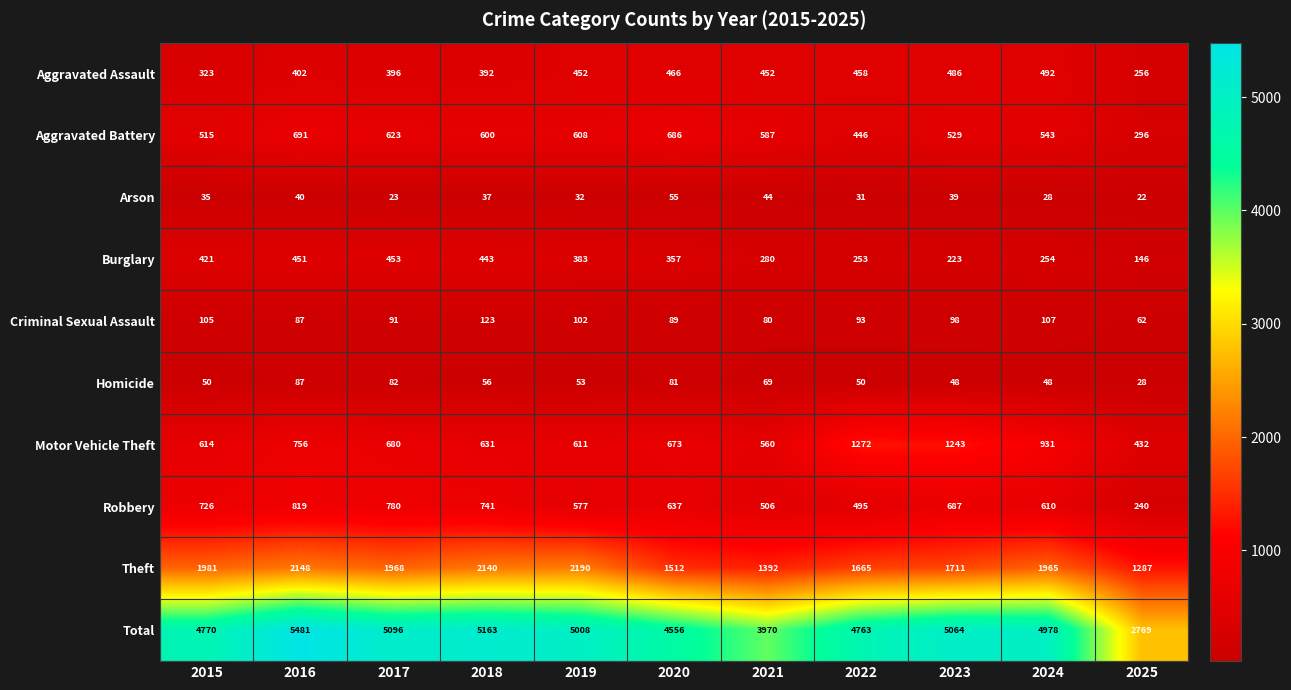

What is the spread (max minus min) of values at 2022?

4732